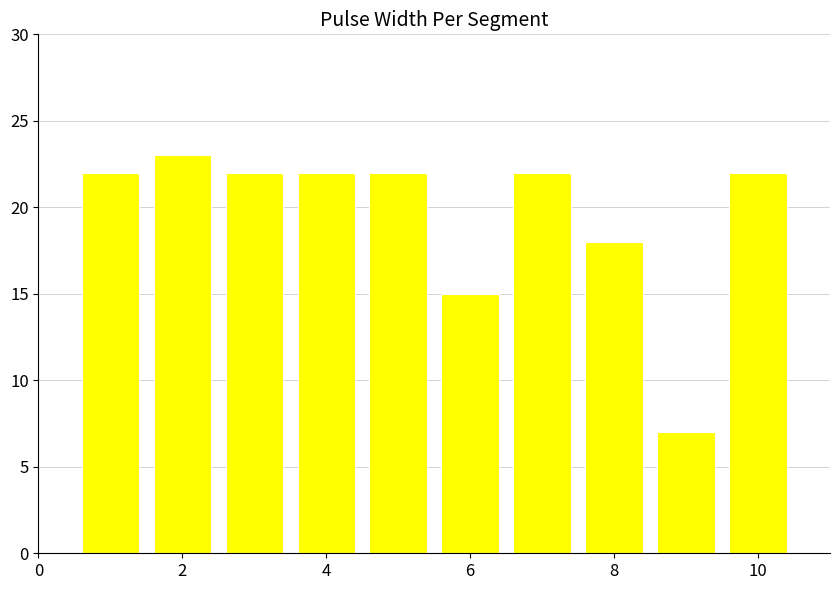

What is the difference between the maximum and second lowest values?

8